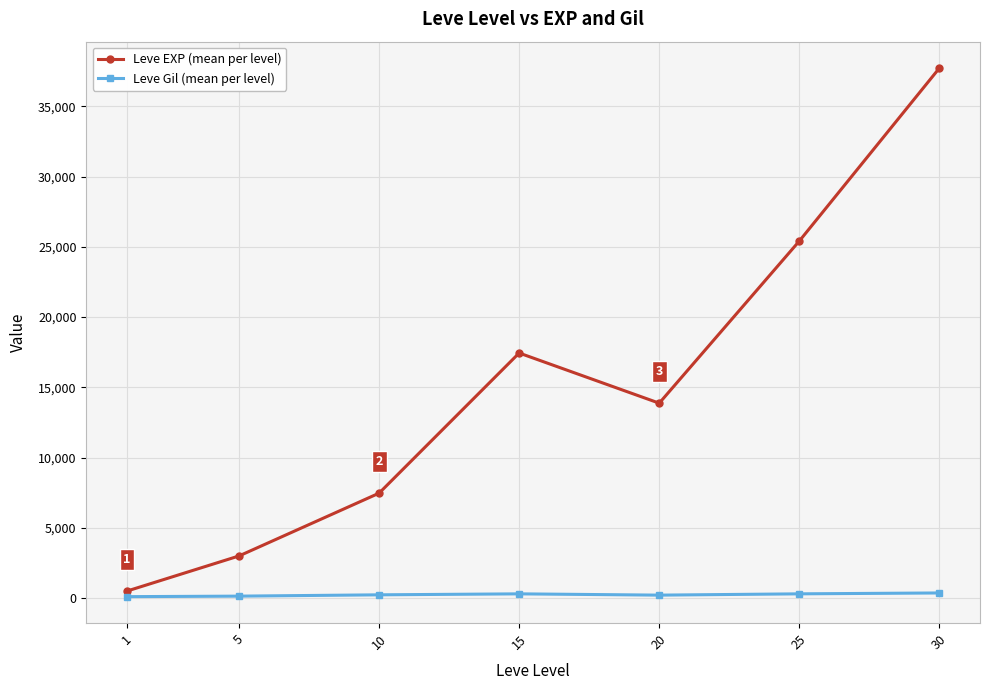

Is the value of Leve EXP (mean per level) at 20 greater than the value of Leve Gil (mean per level) at 20?

Yes